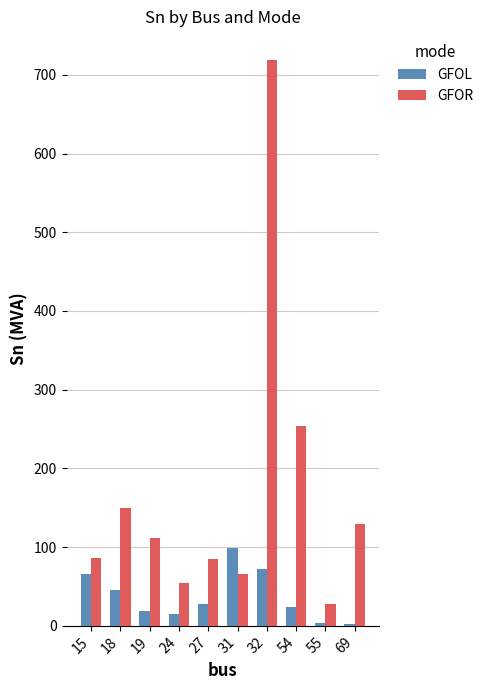

Which series has the widest spread of values?

GFOR